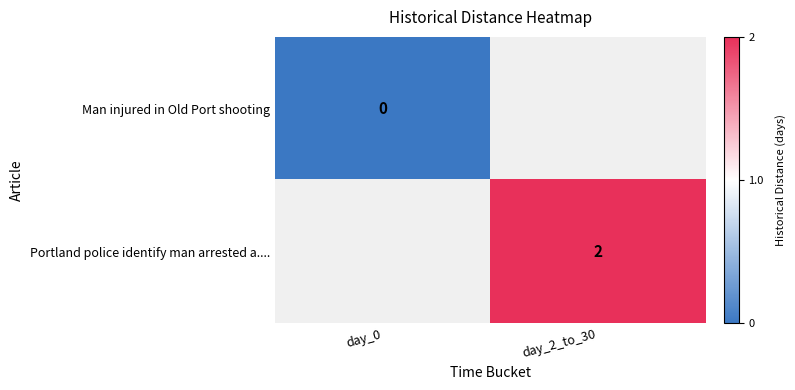

Is it true that Portland police identify man arrested a.... equals 2 at day_2_to_30?

True